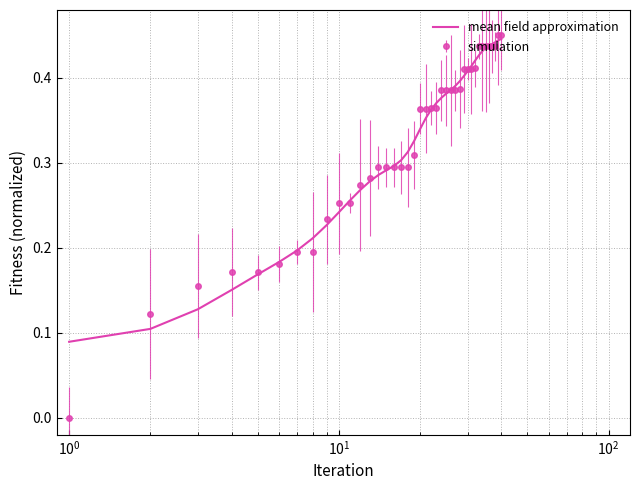

What are all the series names shown in the legend?

mean field approximation, simulation